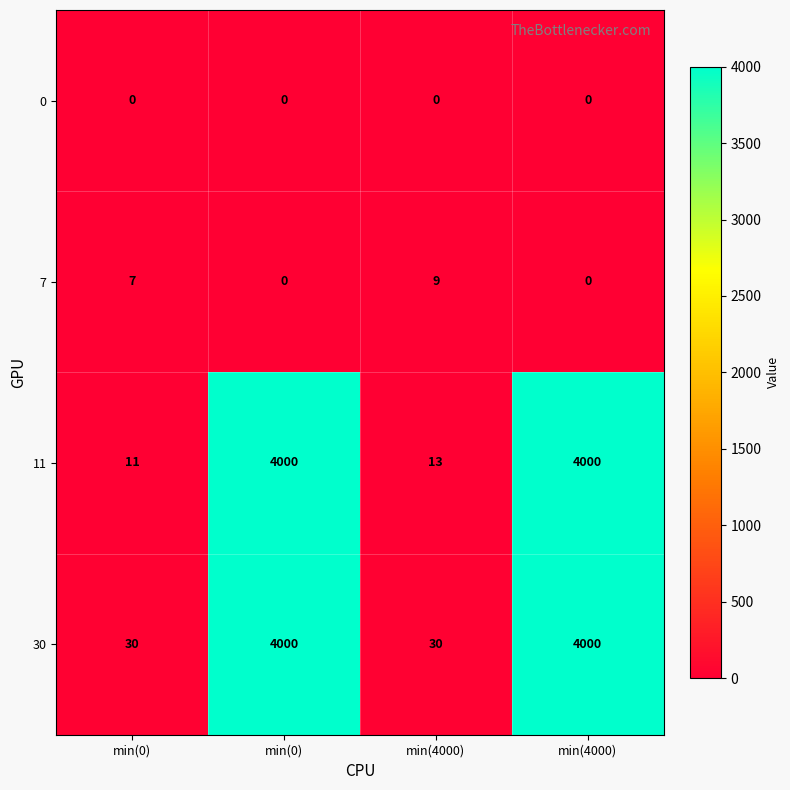

At how many categories does at least one series exceed 1861?

2